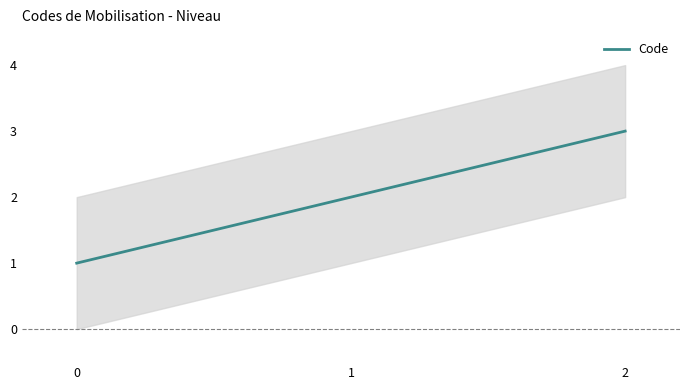

What is the ratio of the value at 2 to the value at 0?

3.0